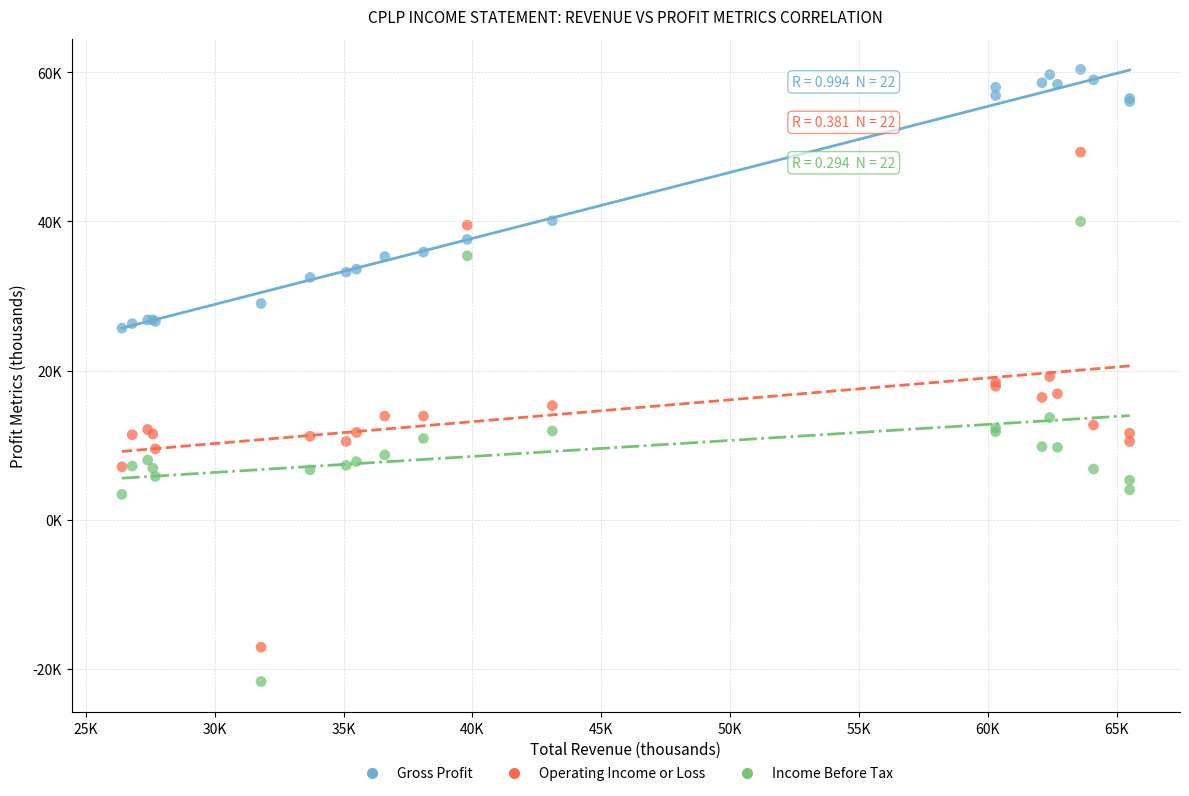

Which series reaches the minimum Y coordinate?

Income Before Tax